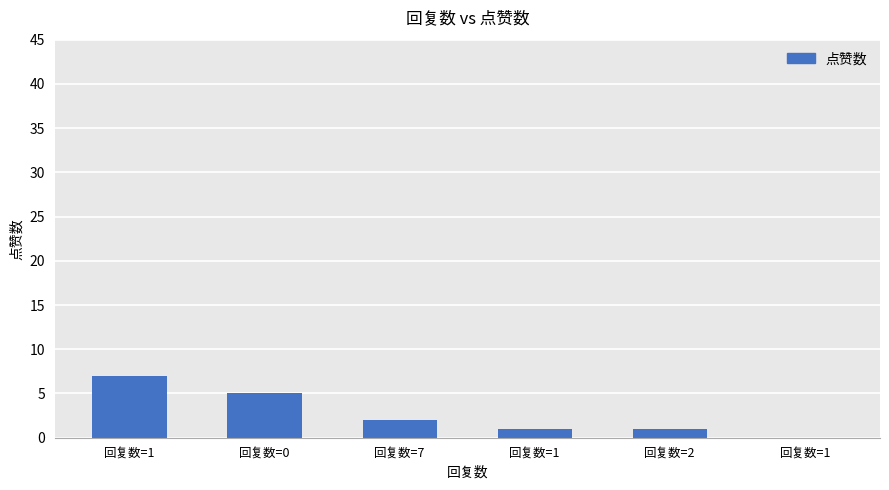

Are the bars horizontal?

No